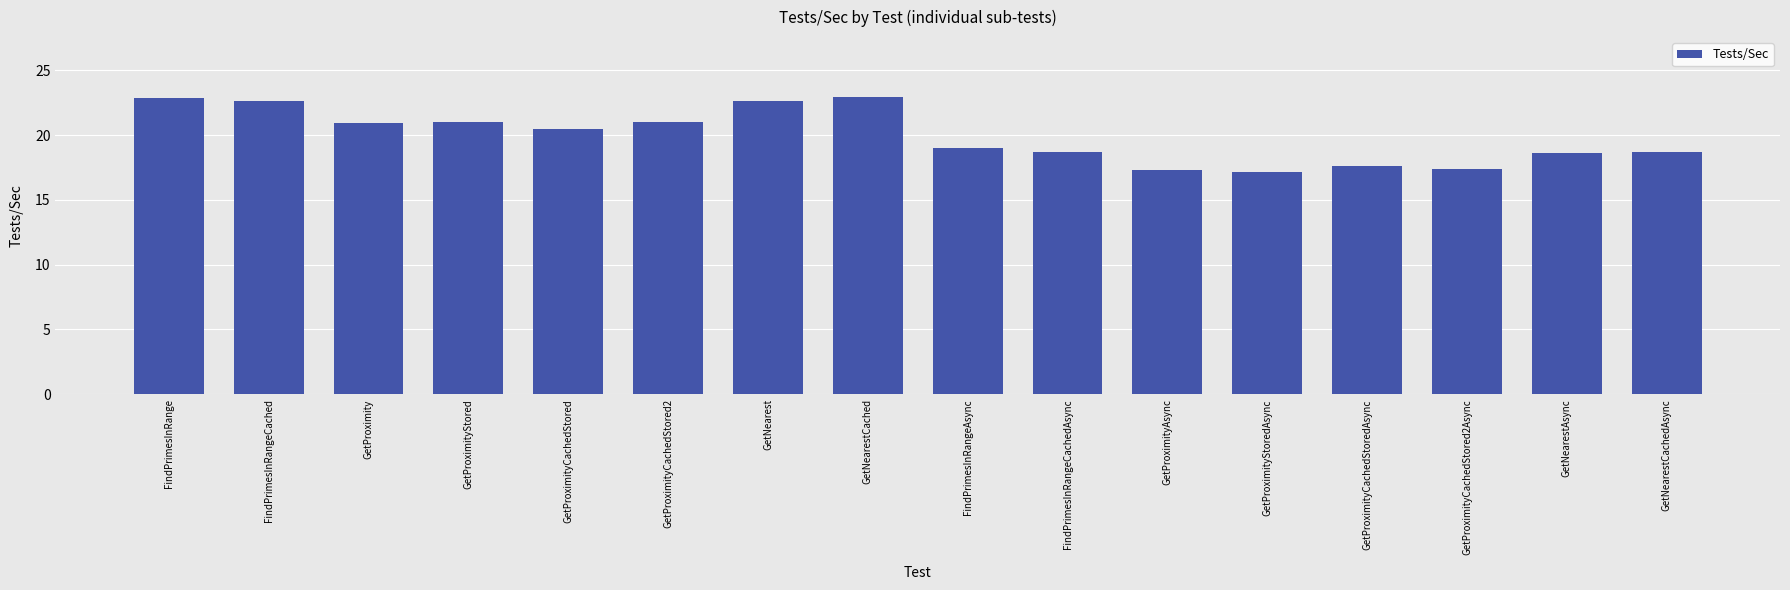

What is the average value?

19.9